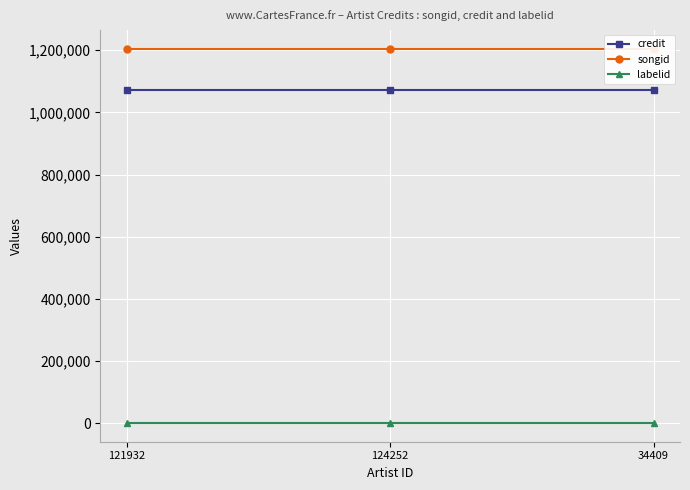

Which category has the highest value in the songid series?

121932